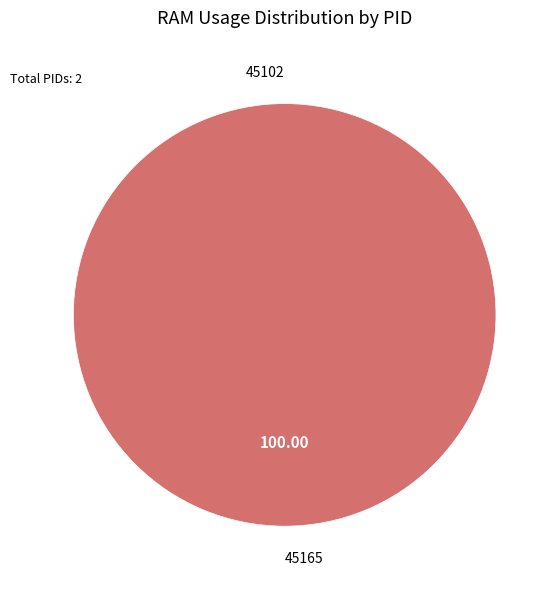

Rank the categories by value from highest to lowest.

45165, 45102